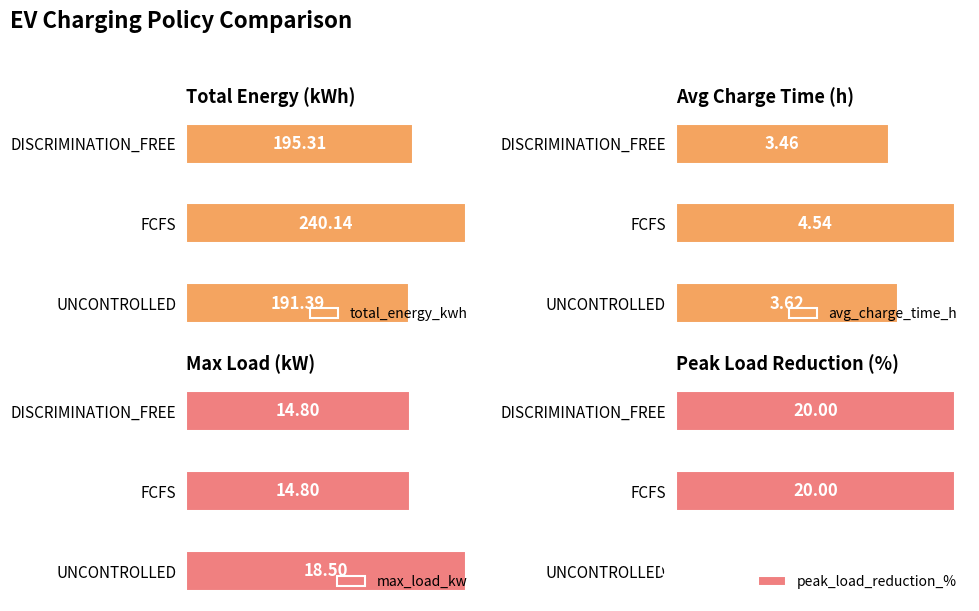

Which series has the largest range (max minus min)?

total_energy_kwh